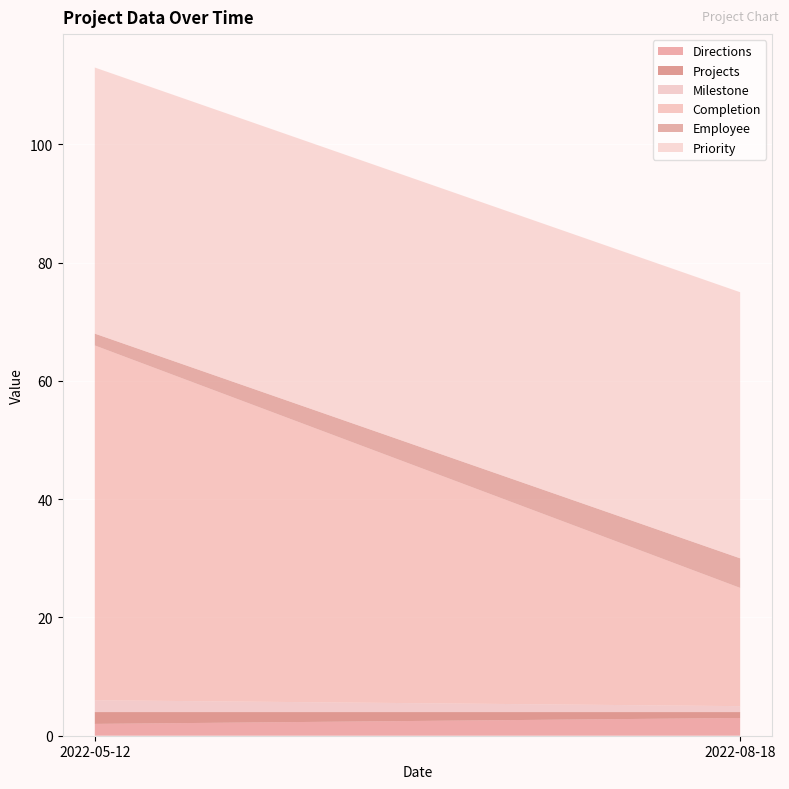

Reading left to right, list all the values displayed in this chart.

Directions: 2022-05-12=2	2022-08-18=3
Projects: 2022-05-12=2	2022-08-18=1
Milestone: 2022-05-12=2	2022-08-18=1
Completion: 2022-05-12=60	2022-08-18=20
Employee: 2022-05-12=2	2022-08-18=5
Priority: 2022-05-12=45	2022-08-18=45